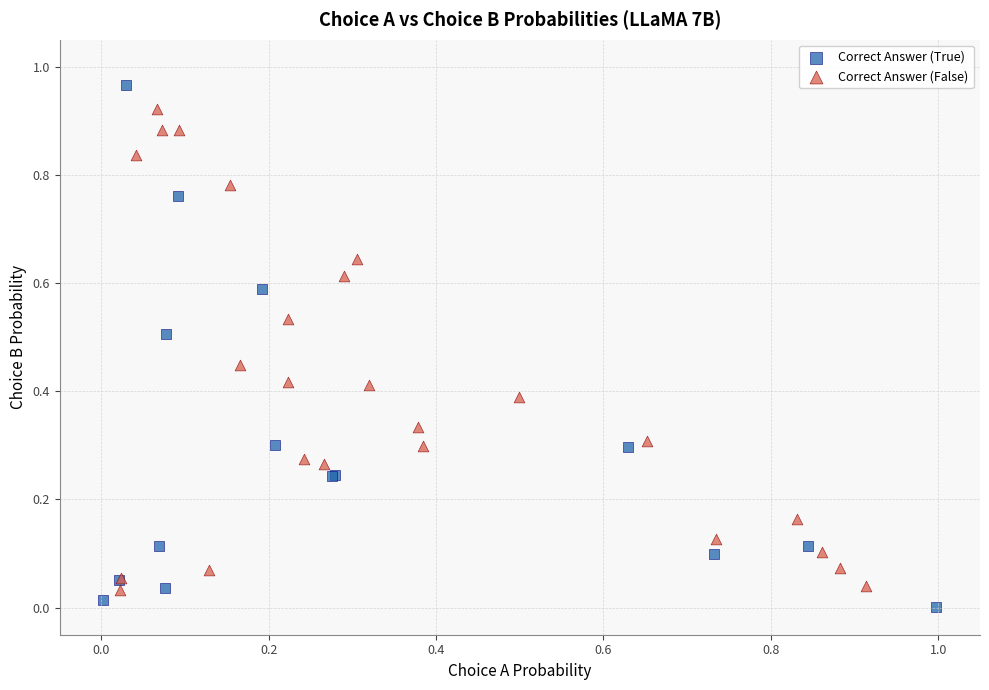

Which series reaches the maximum Y coordinate?

Correct Answer (True)